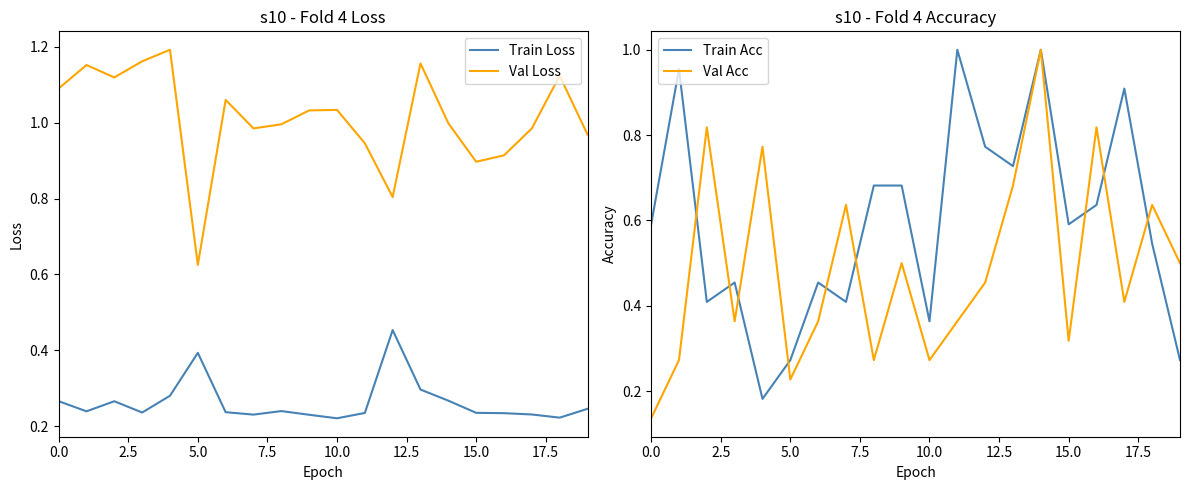

Is the value of Val Loss at 5.0 greater than the value of Train Loss at 0.0?

Yes